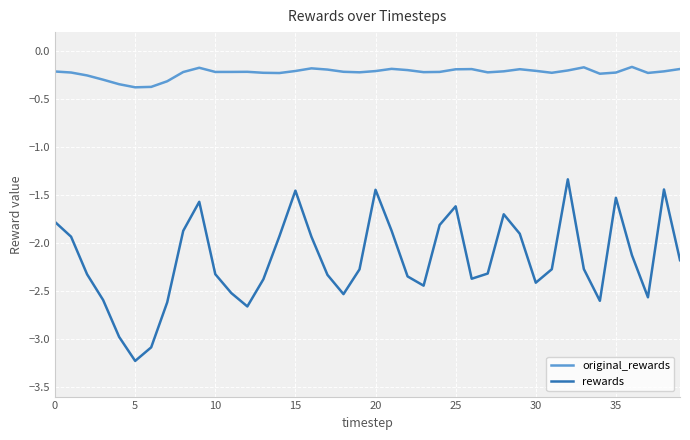

Which series has the largest range (max minus min)?

rewards